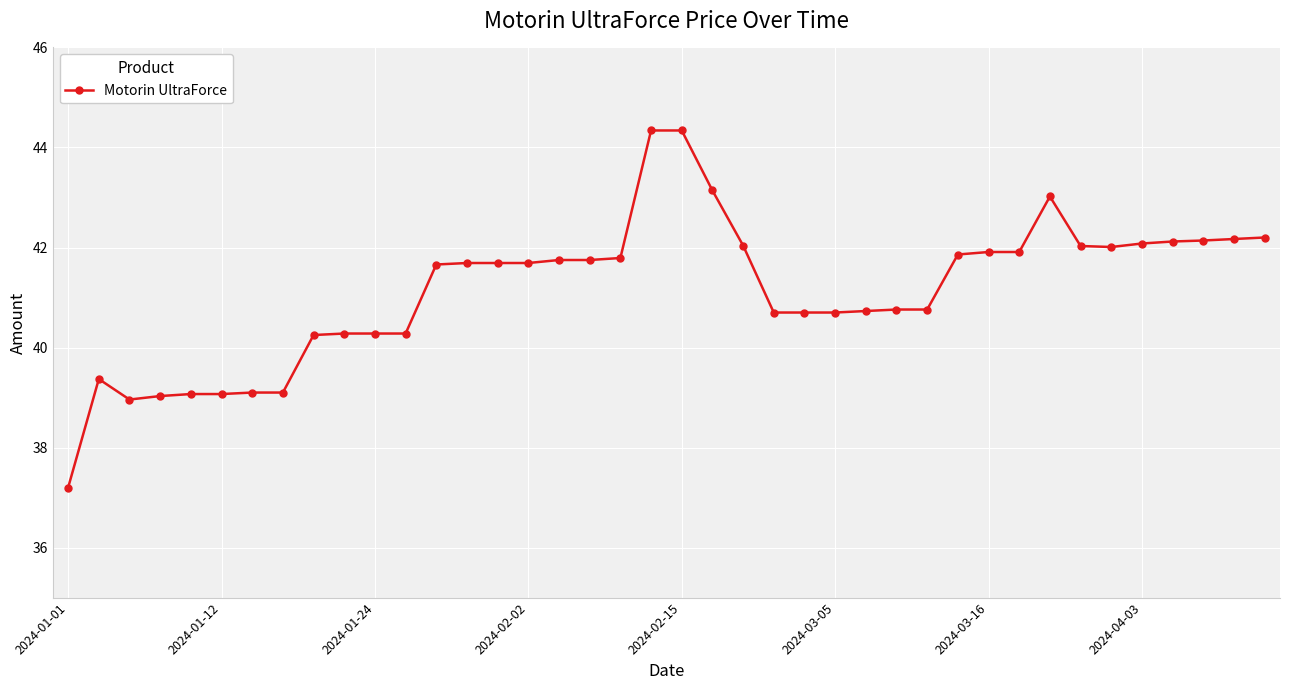

What is the maximum value shown in the chart?

44.3